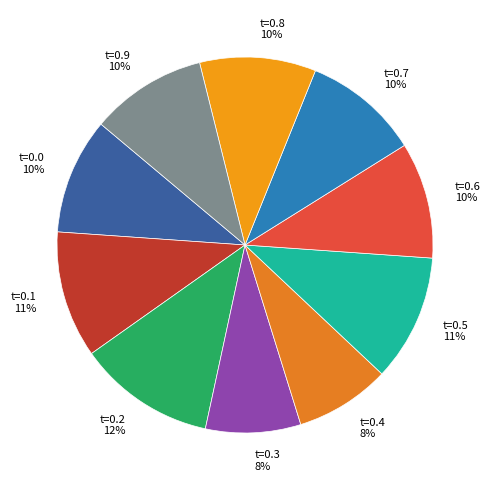

The t=0.9 slice represents 10% of the pie. True or false?

True